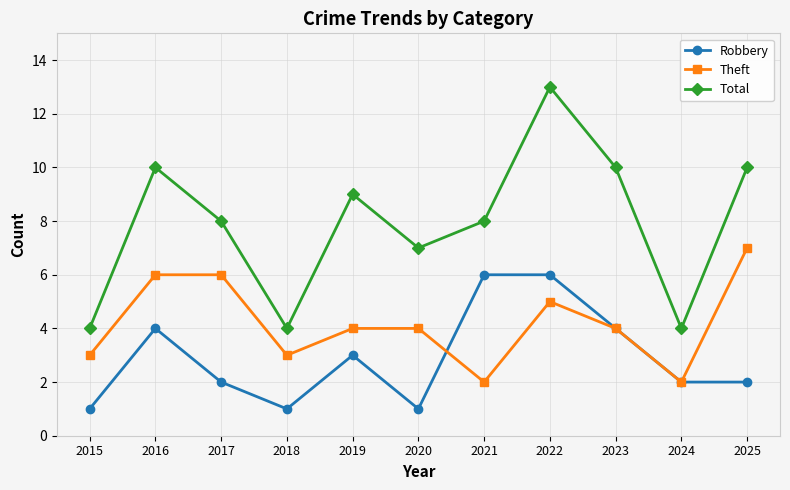

Between 2015 and 2025, which series saw the biggest shift?

Total